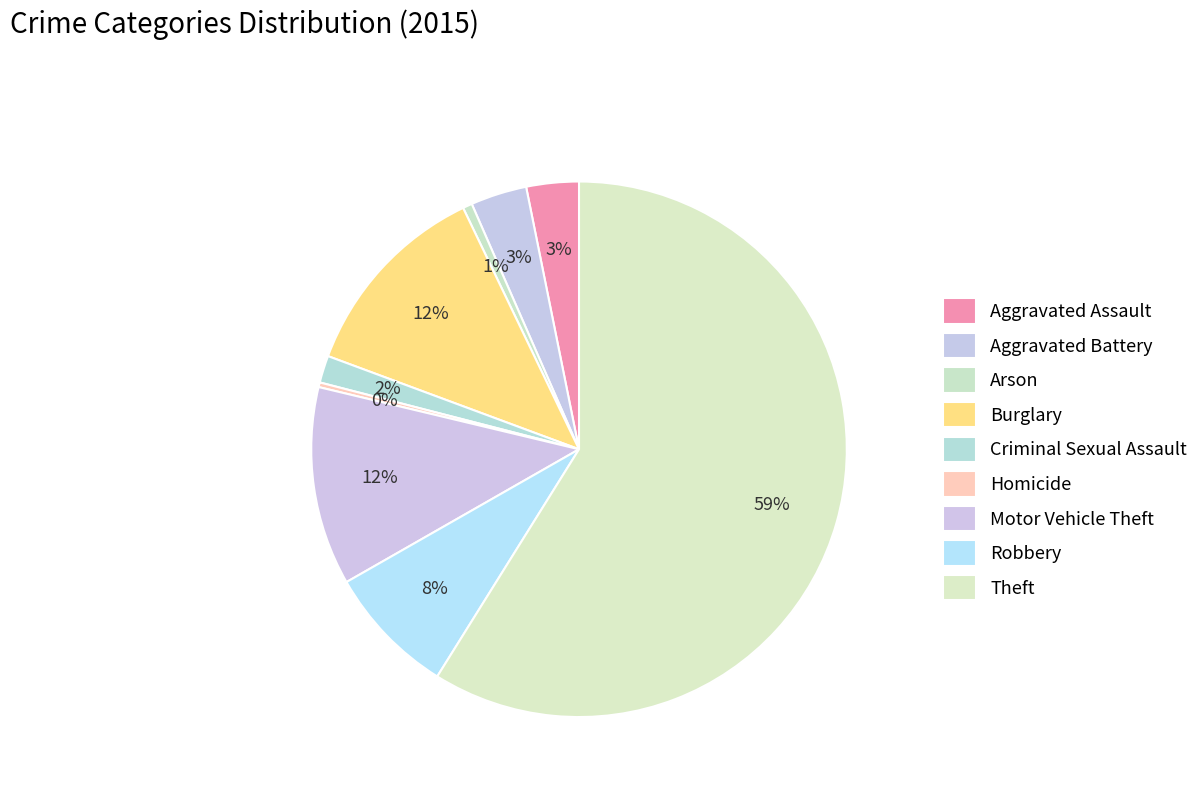

To the nearest percent, what portion does Arson represent?

1%